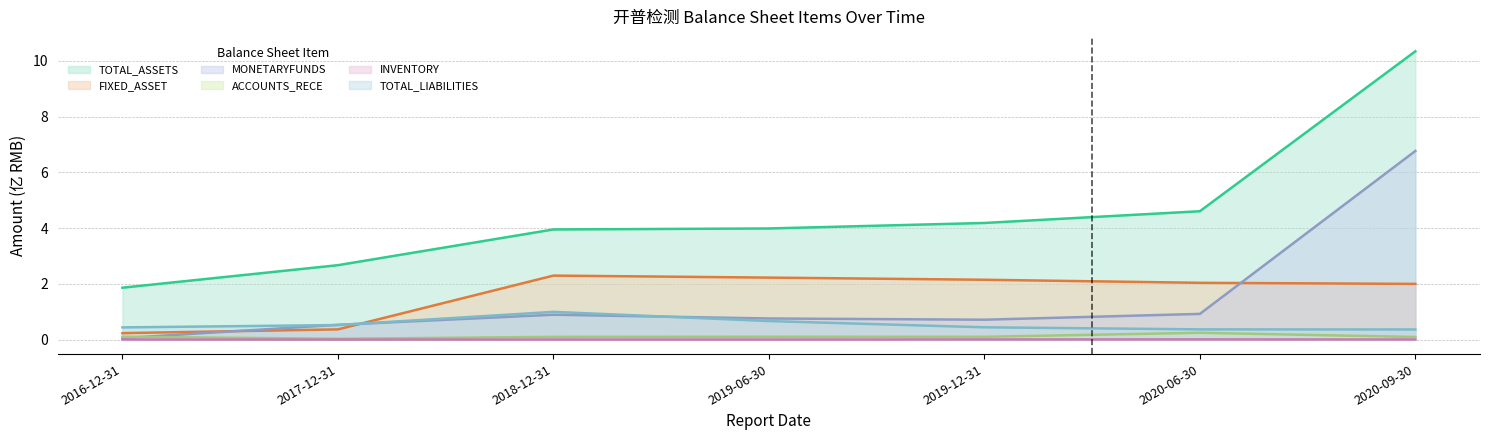

True or false: INVENTORY and ACCOUNTS_RECE cross at least once.

False